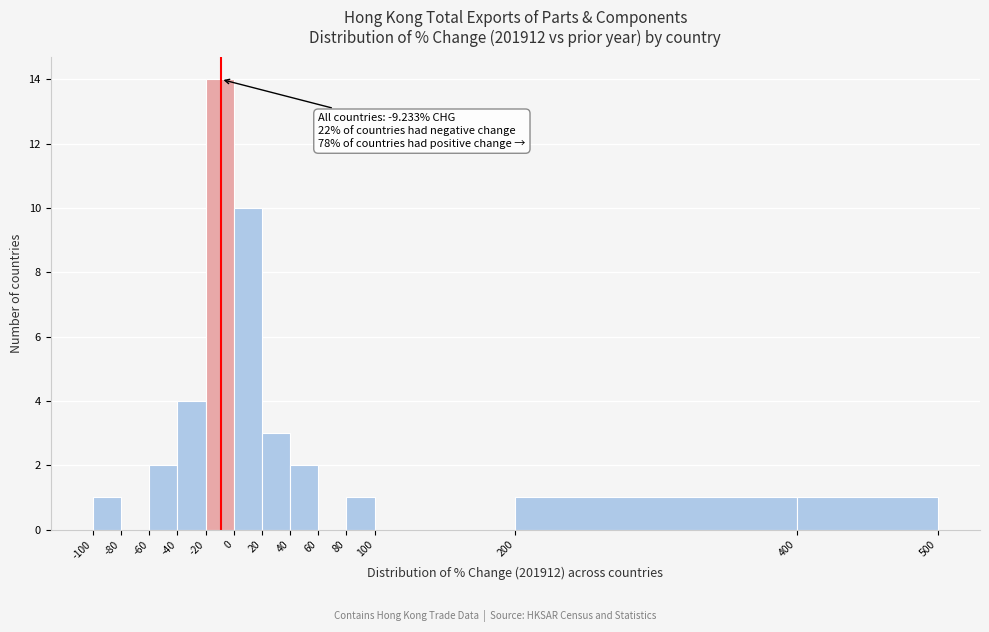

Which range on the x-axis has the tallest bar?

-20 to 0